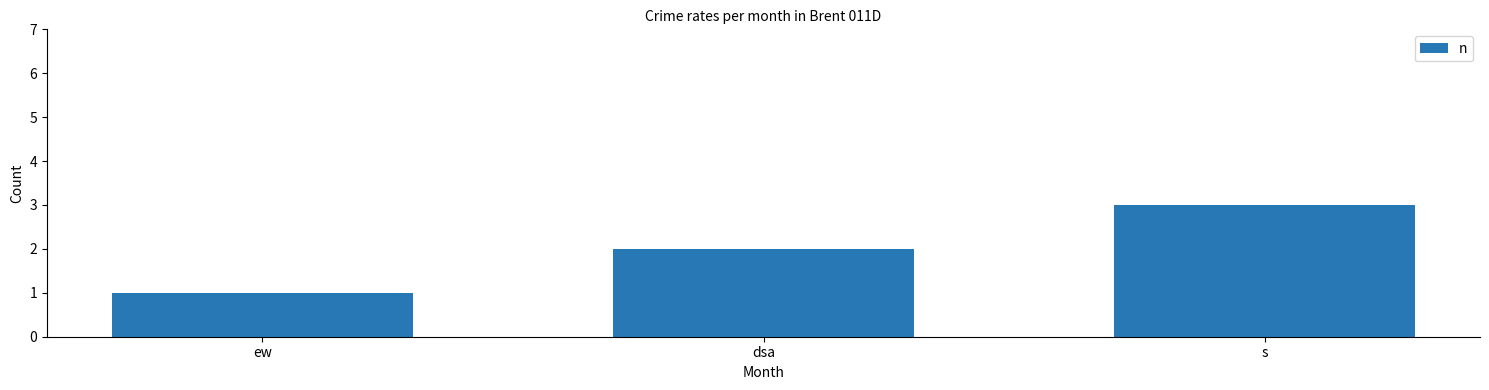

Reading right to left, what are all the values shown in this chart?

s=3	dsa=2	ew=1